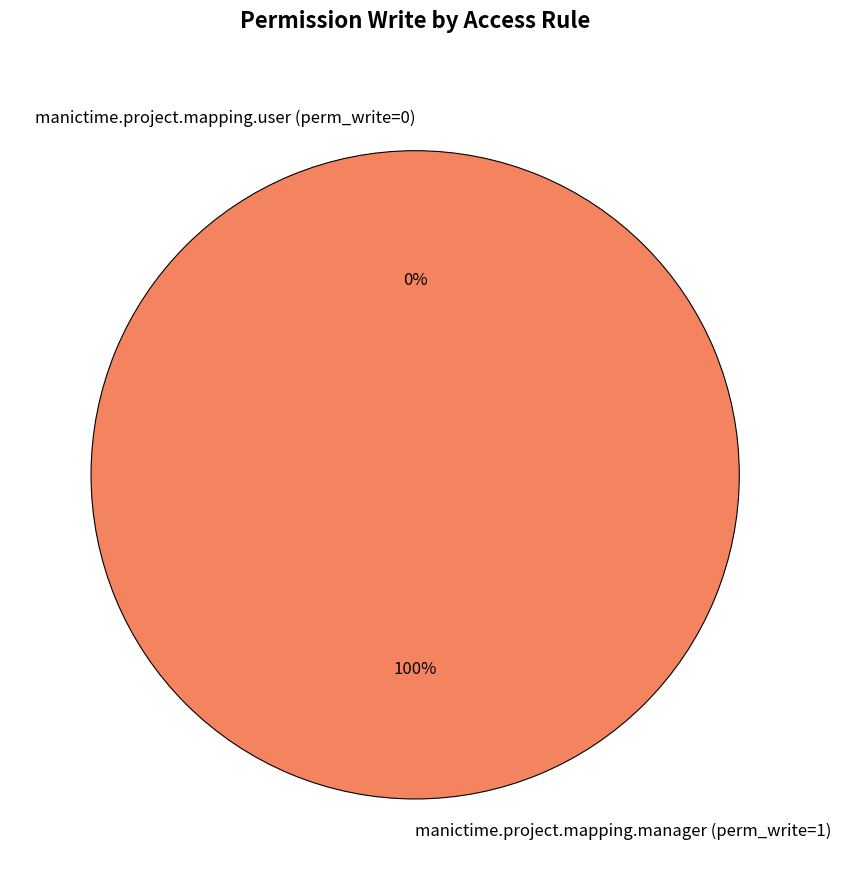

Which slice is the smallest?

access_manictime_project_mapping_user